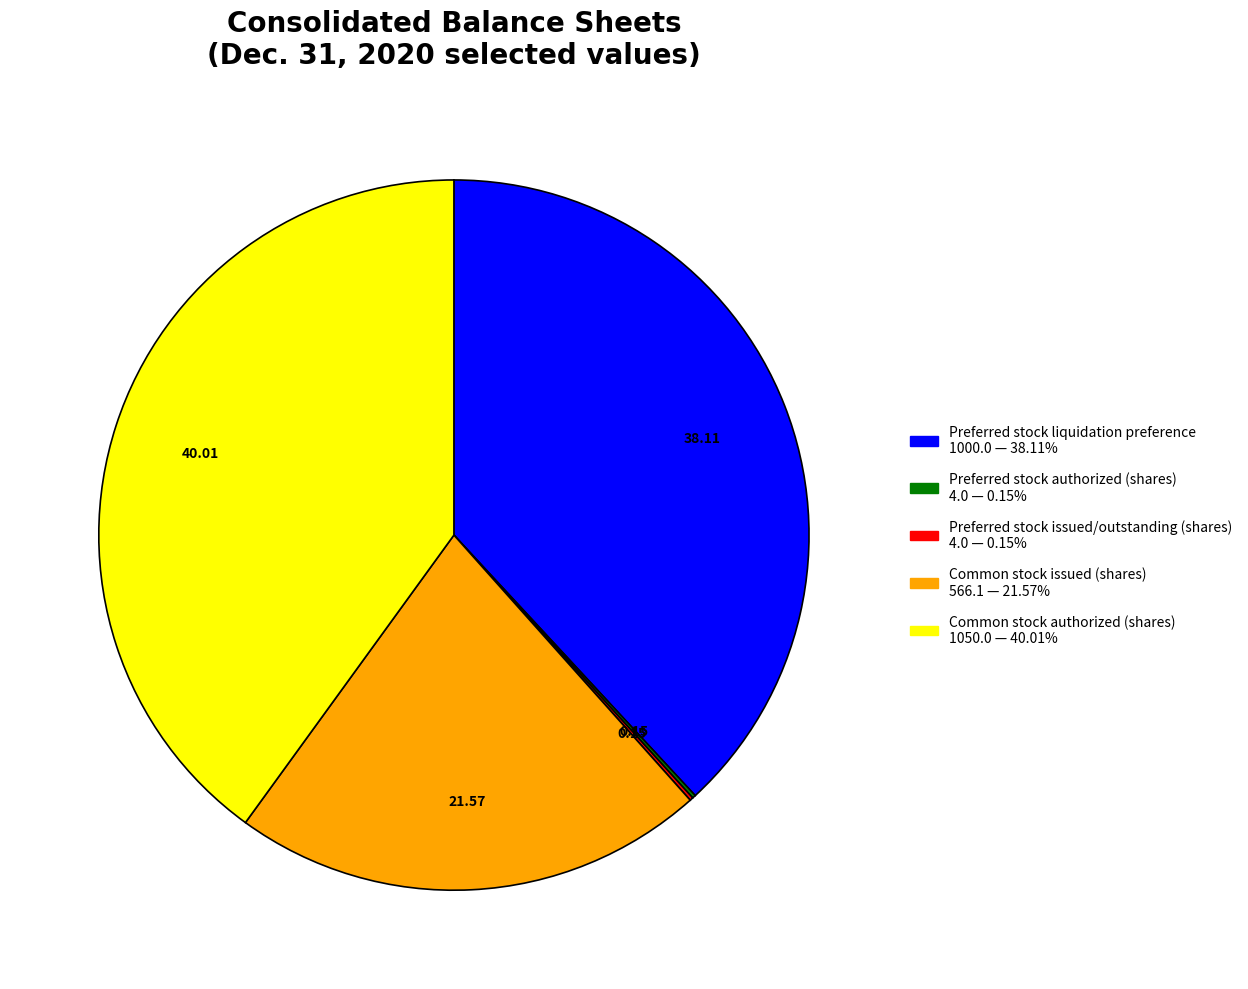

Which slice is the largest?

Common stock authorized (shares)